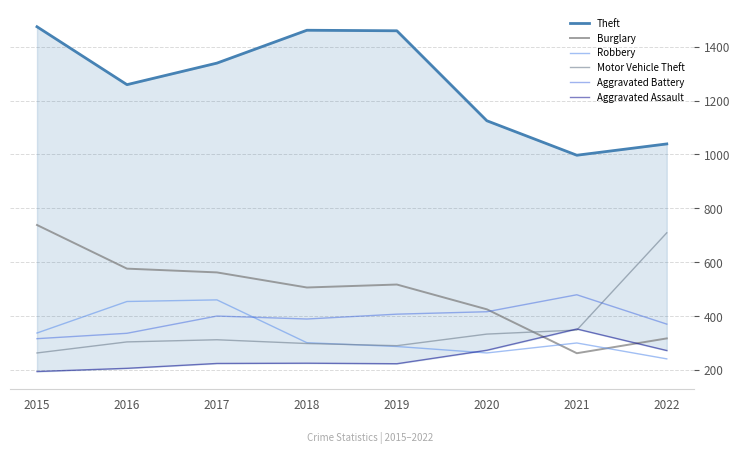

Reading left to right, extract all data points from this chart.

Theft: 2015=1474	2016=1259	2017=1339	2018=1461	2019=1459	2020=1125	2021=997	2022=1039
Burglary: 2015=738	2016=576	2017=562	2018=506	2019=517	2020=425	2021=262	2022=317
Robbery: 2015=337	2016=454	2017=460	2018=301	2019=287	2020=263	2021=300	2022=241
Motor Vehicle Theft: 2015=263	2016=304	2017=312	2018=298	2019=290	2020=333	2021=348	2022=709
Aggravated Battery: 2015=316	2016=336	2017=400	2018=389	2019=407	2020=416	2021=479	2022=370
Aggravated Assault: 2015=194	2016=206	2017=224	2018=225	2019=223	2020=273	2021=352	2022=272